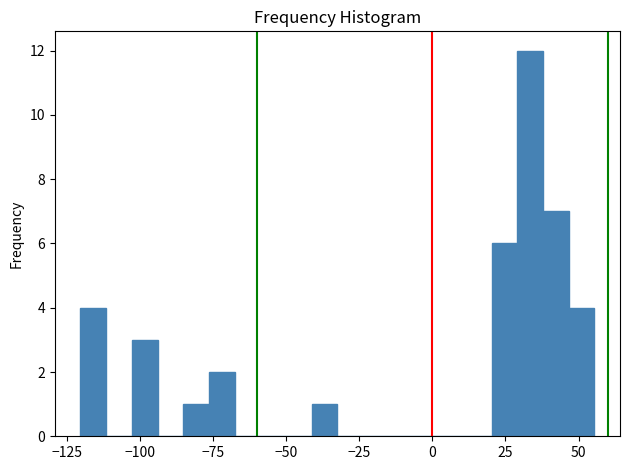

Read against the x-axis, roughly where is the centre of the tallest bar?

35